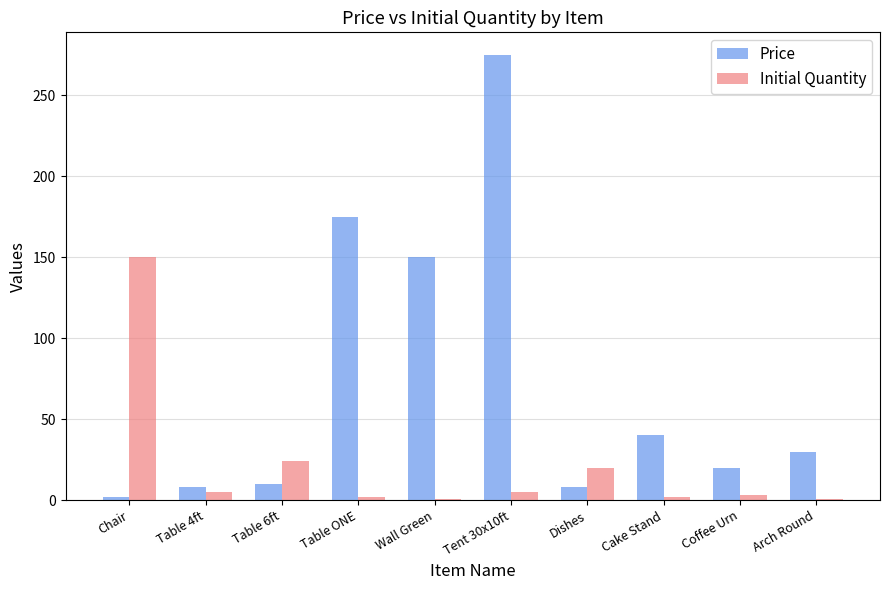

At how many categories does at least one series exceed 136?

4